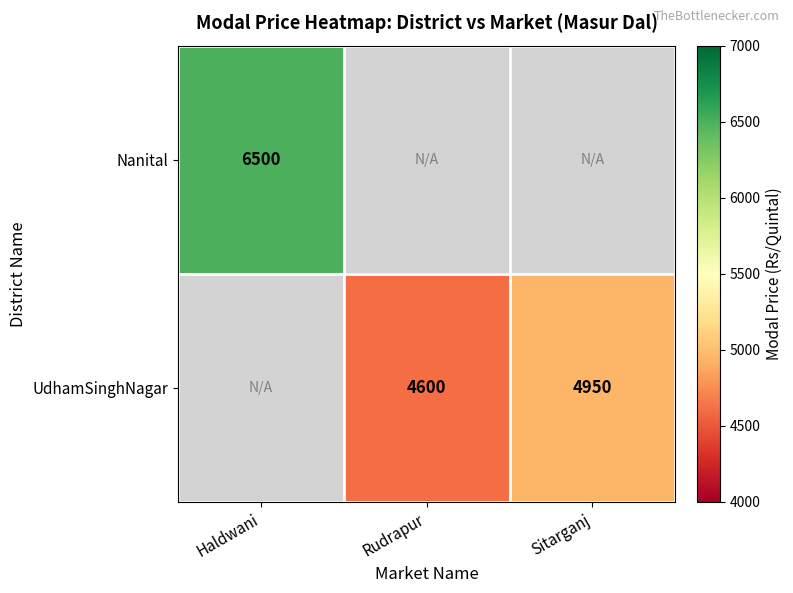

True or false: Nanital has a value of 11033 at Haldwani.

False